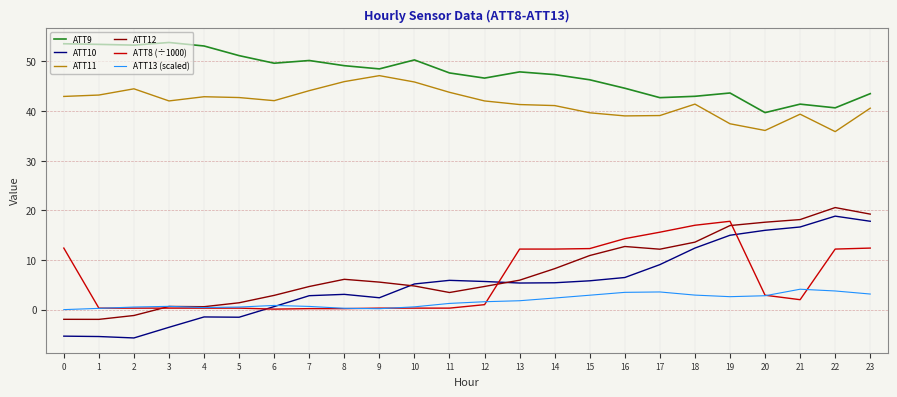

What is the maximum value shown in the chart?

53.8